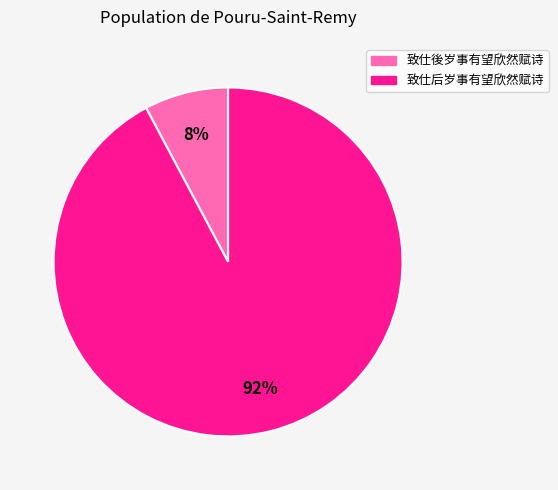

To the nearest percent, what is the combined percentage of 致仕后岁事有望欣然赋诗 and 致仕後岁事有望欣然赋诗?

100%